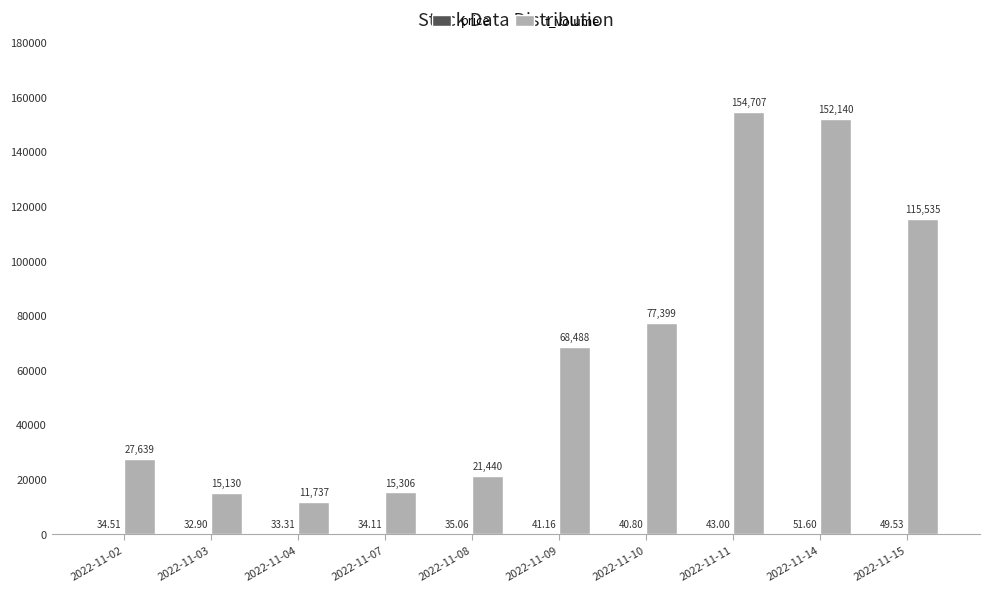

True or false: t_volume has a value of 27639.0 at 2022-11-02.

True